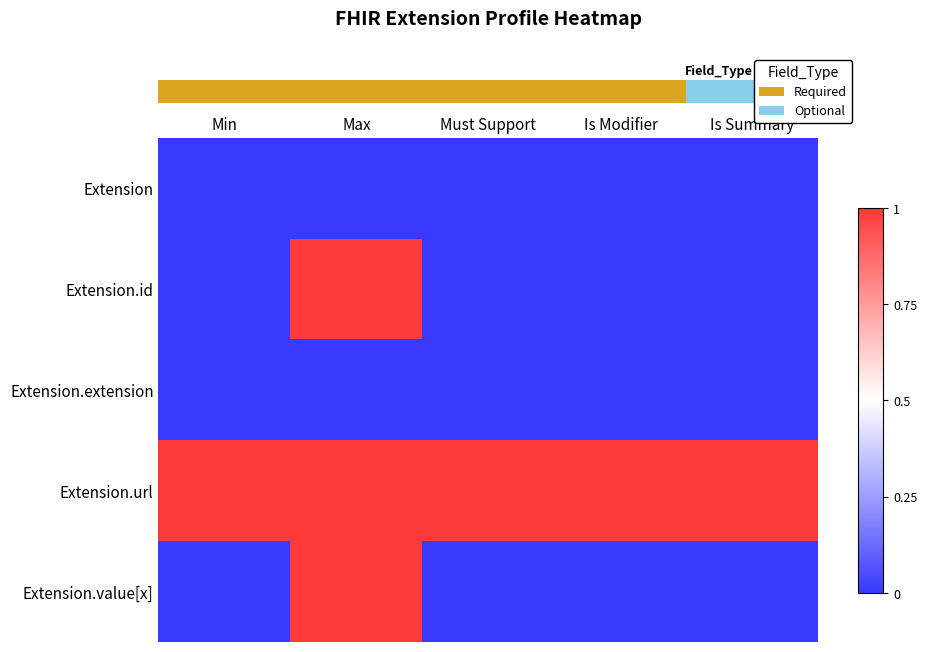

What is the spread (max minus min) of values at Min?

1